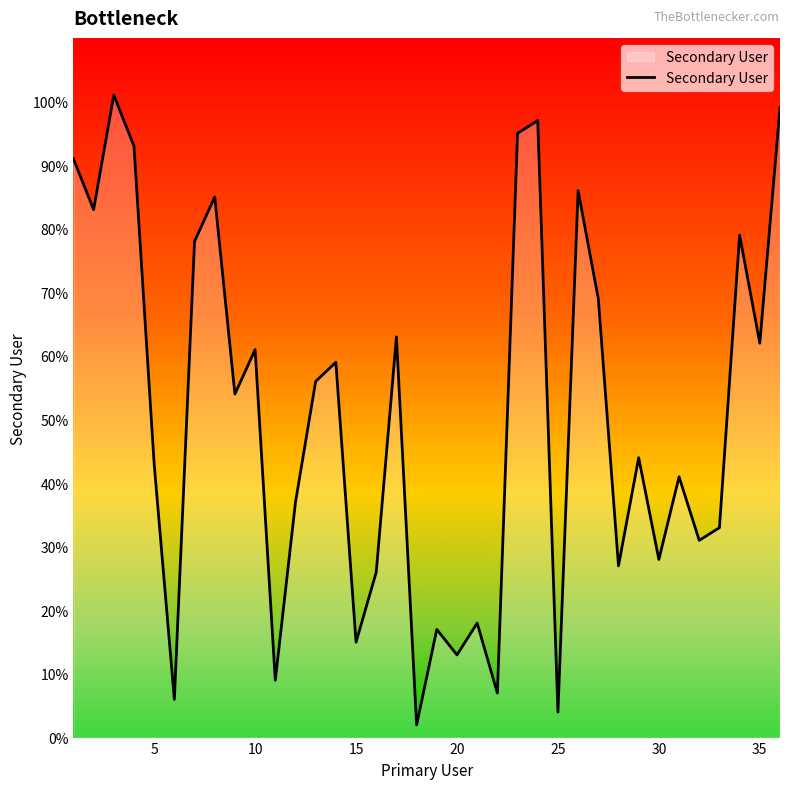

What is the difference between the maximum and minimum values?

99